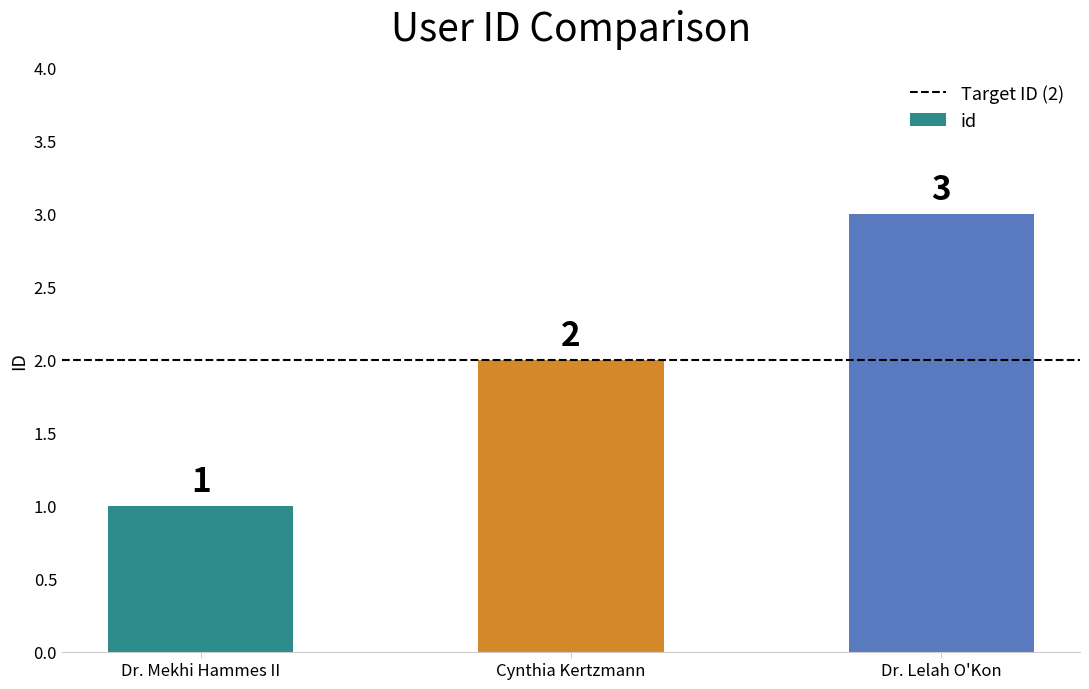

What is the average value?

2